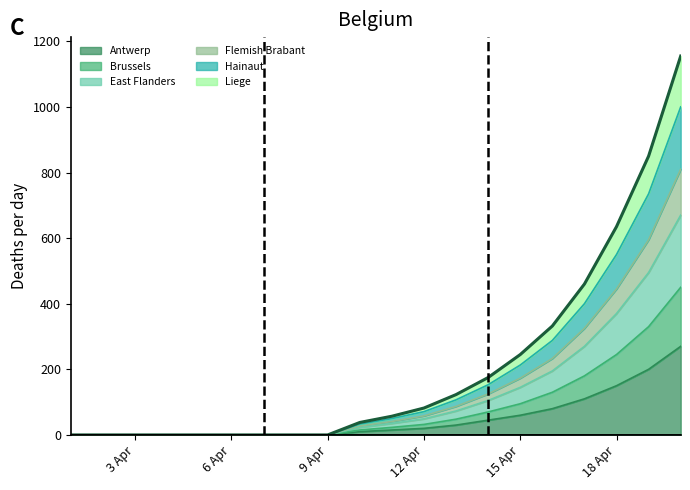

Is the value of East Flanders at 18-04-2021 greater than the value of Liege at 08-04-2021?

Yes